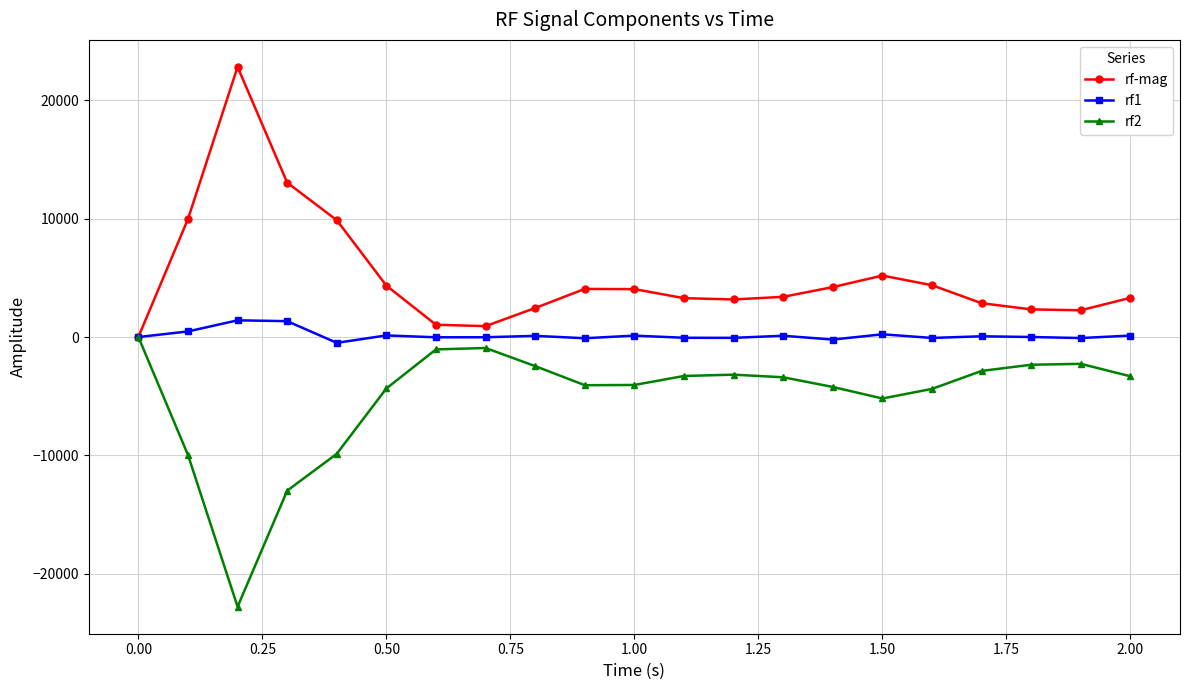

Which series has the largest total across all categories?

rf-mag